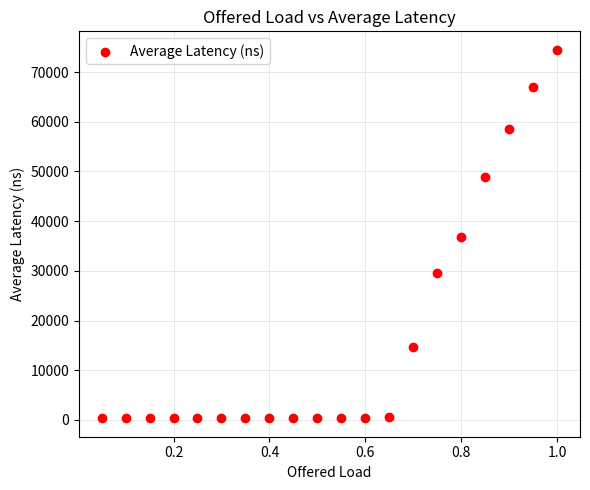

What is the range of Y values (max minus min)?

74177.7